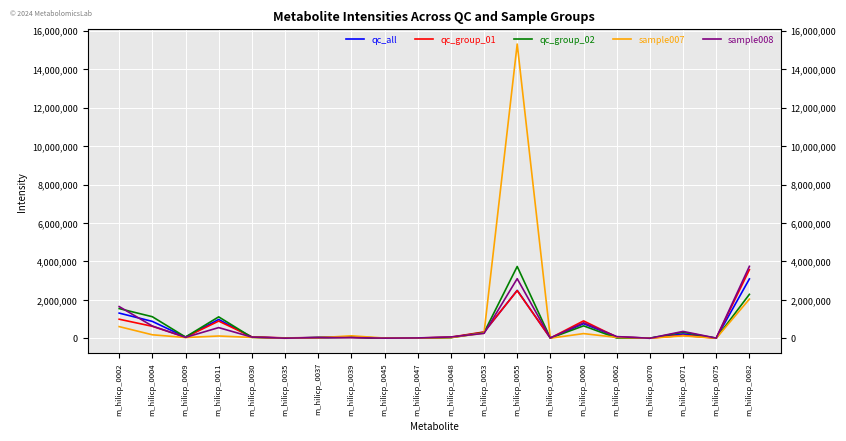

The value of qc_group_02 at m_hilicp_0002 is 1037642. True or false?

False